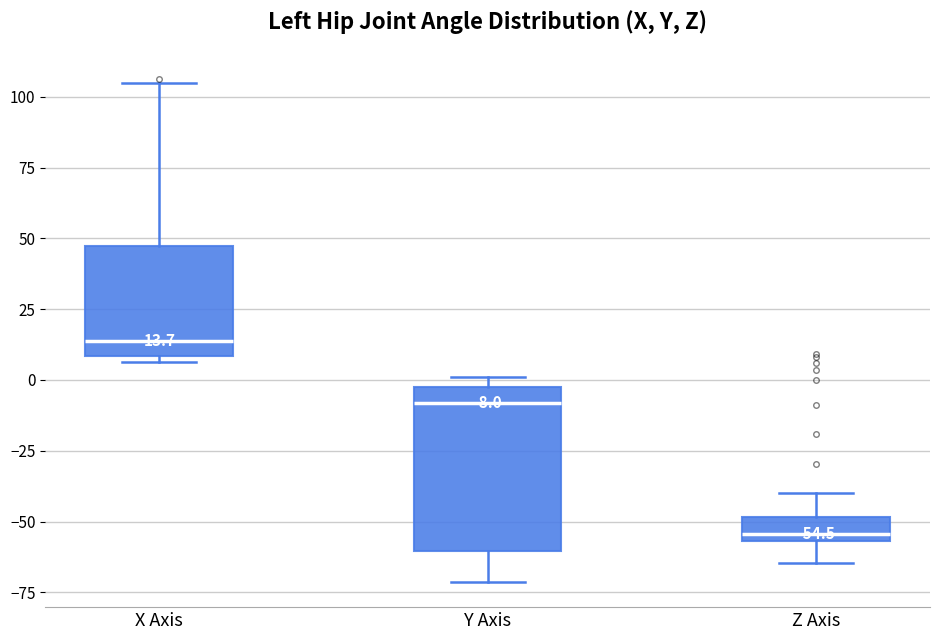

Comparing the boxes themselves (not the whiskers), which one is the tallest?

Y Axis